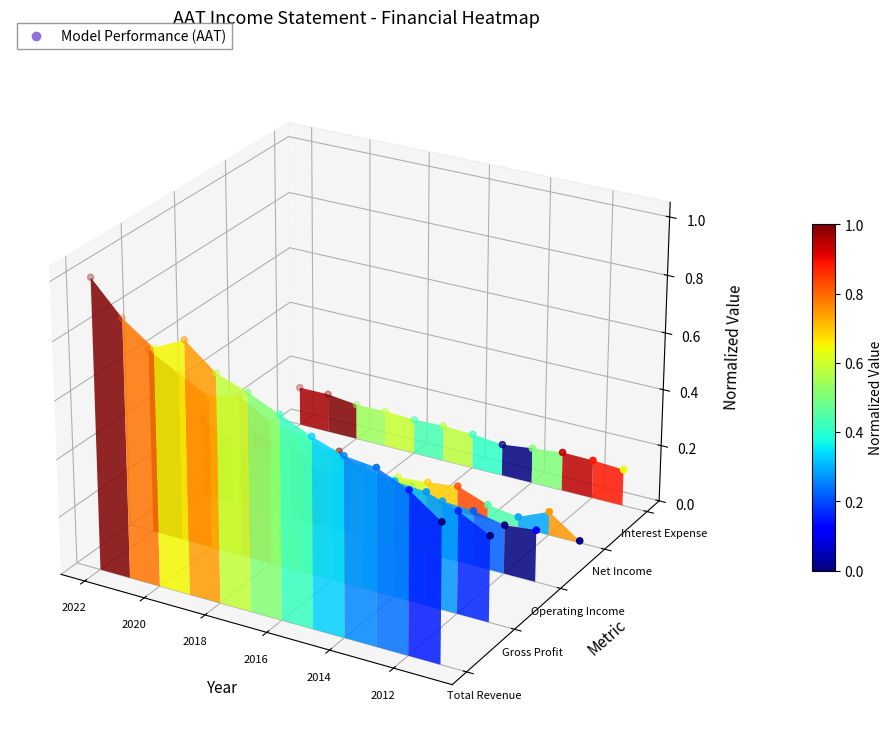

How many distinct data groups are displayed?

5